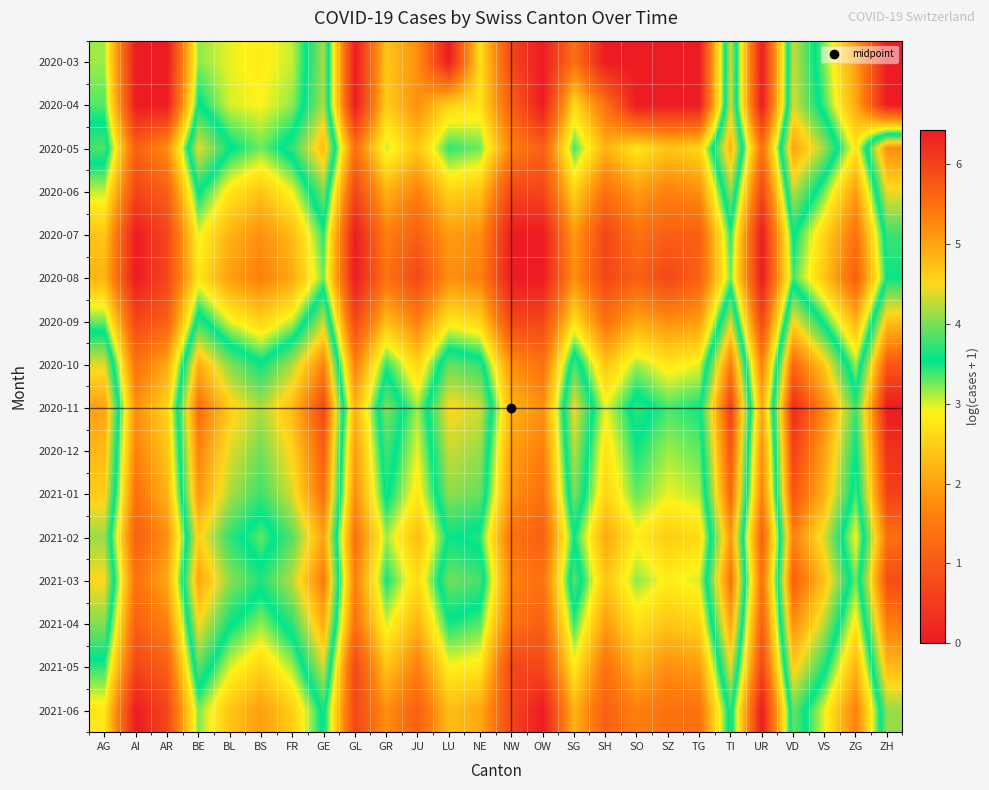

What is the difference between the highest and lowest values at NW?

2.2